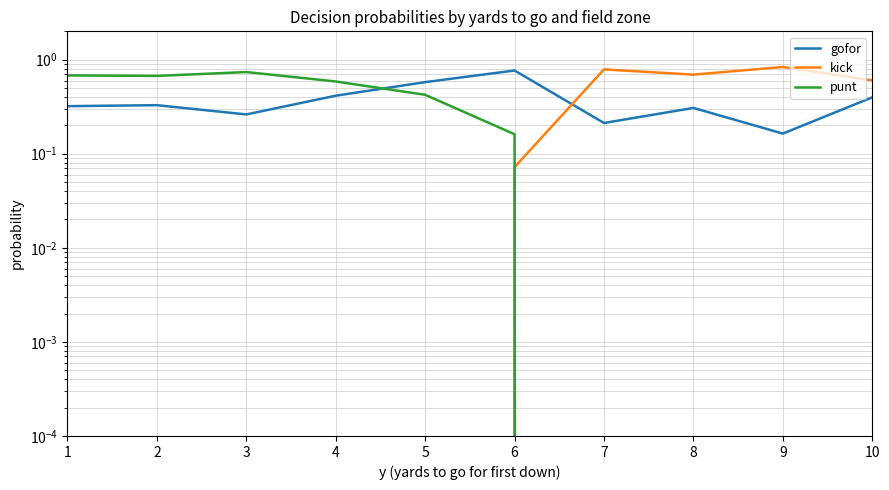

Where is the first local maximum for gofor?

2